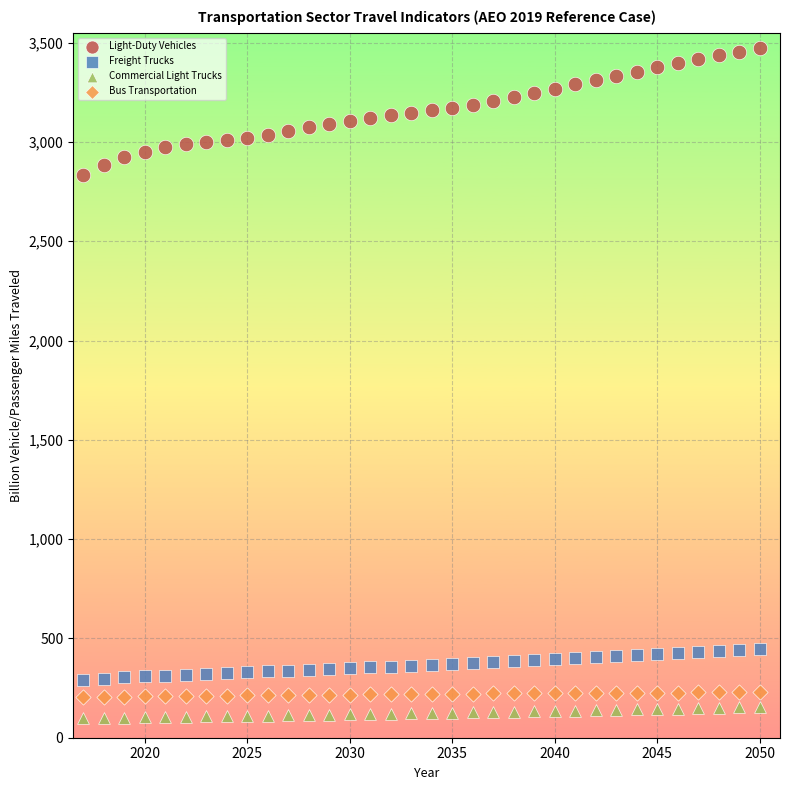

Across all data points, what is the range of X values (max minus min)?

33.0